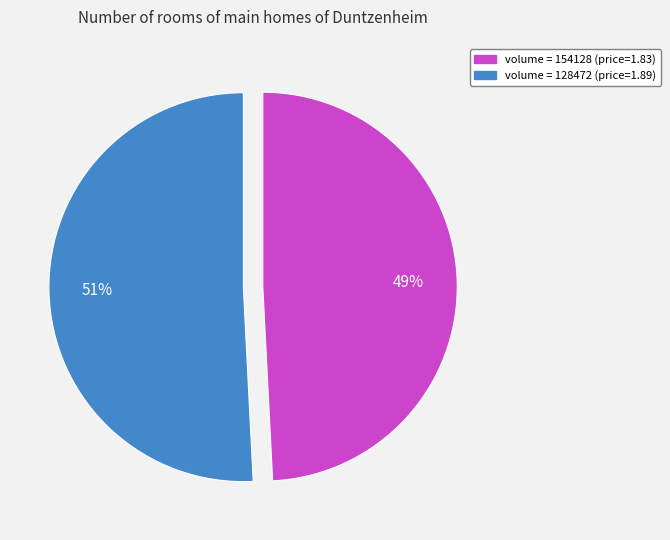

Approximately how many times larger is the value at volume = 128472 (price=1.89) compared to volume = 154128 (price=1.83)?

1.0